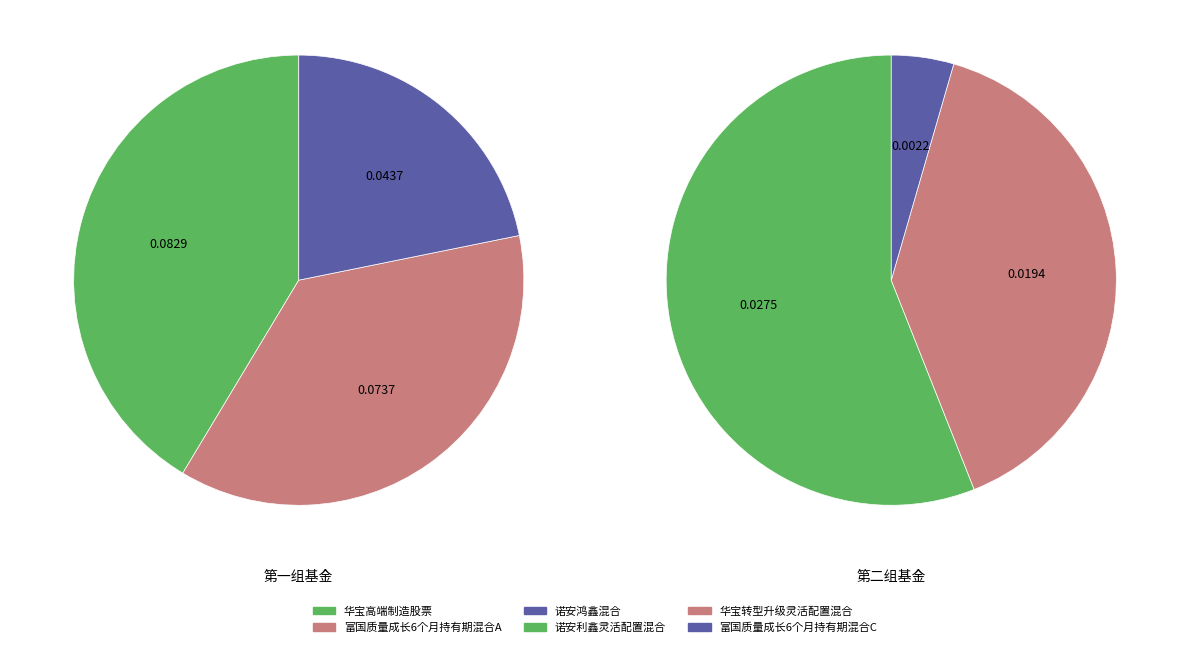

Does 华宝转型升级灵活配置混合 account for over 50% of the chart?

No